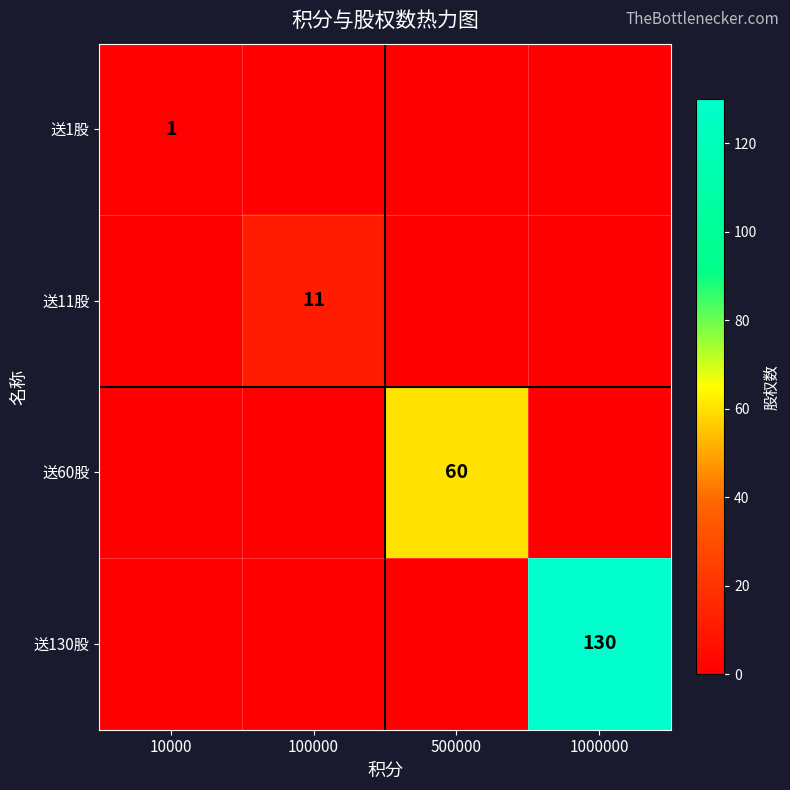

The value of 送60股 at 500000 is 30. True or false?

False